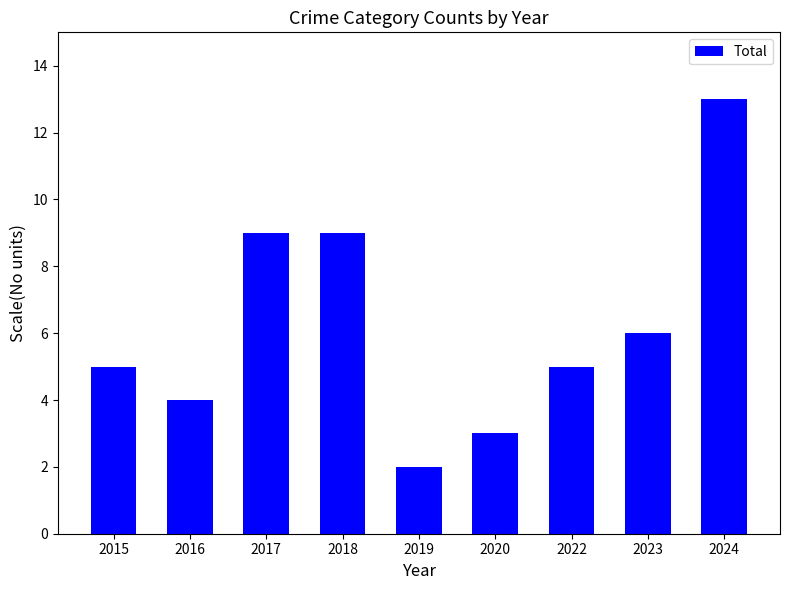

What is the sum of the values at 2024 and 2022?

18